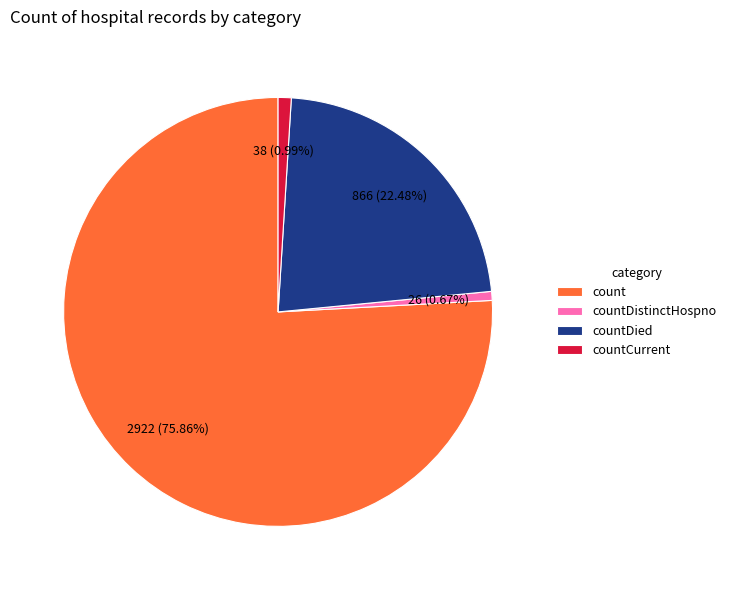

Which category has the biggest portion of the pie?

count